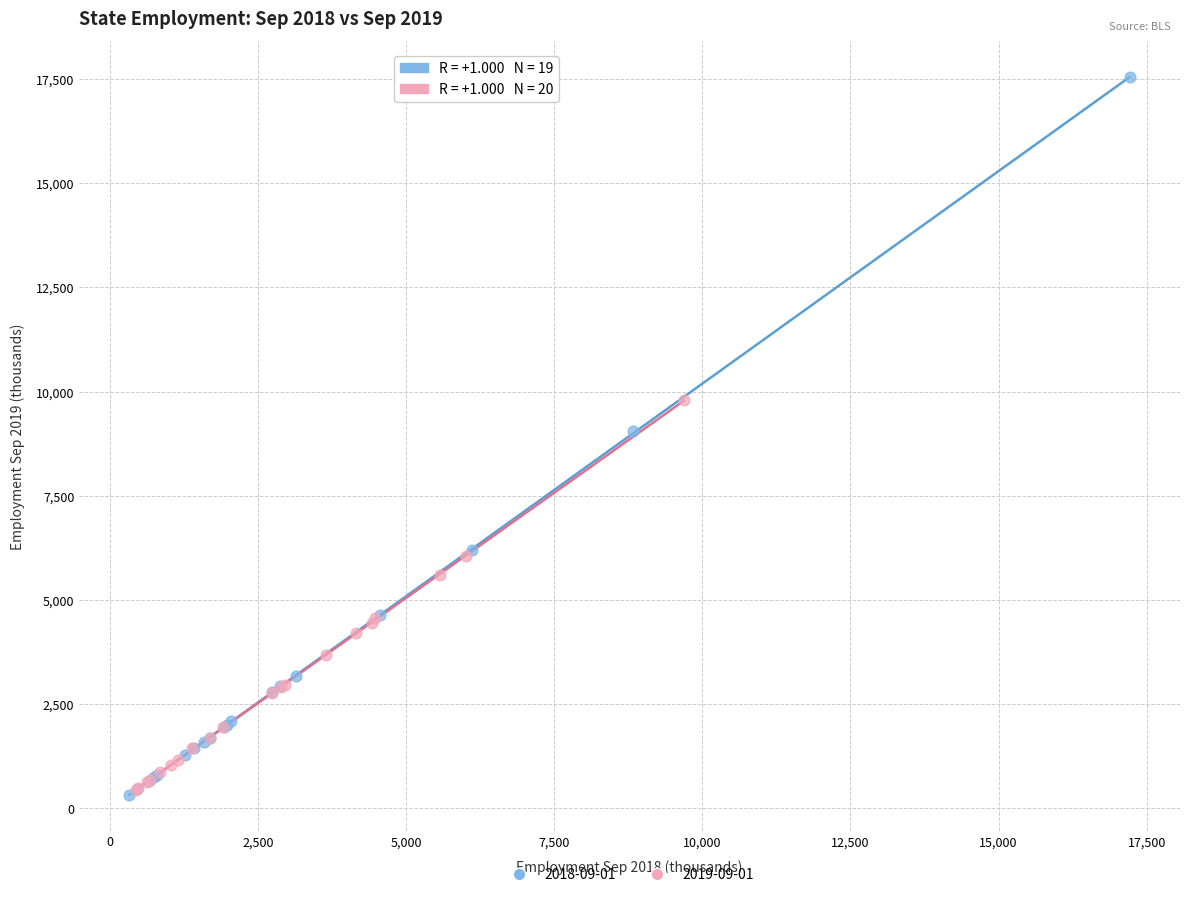

Which series reaches the maximum Y coordinate?

2018-09-01